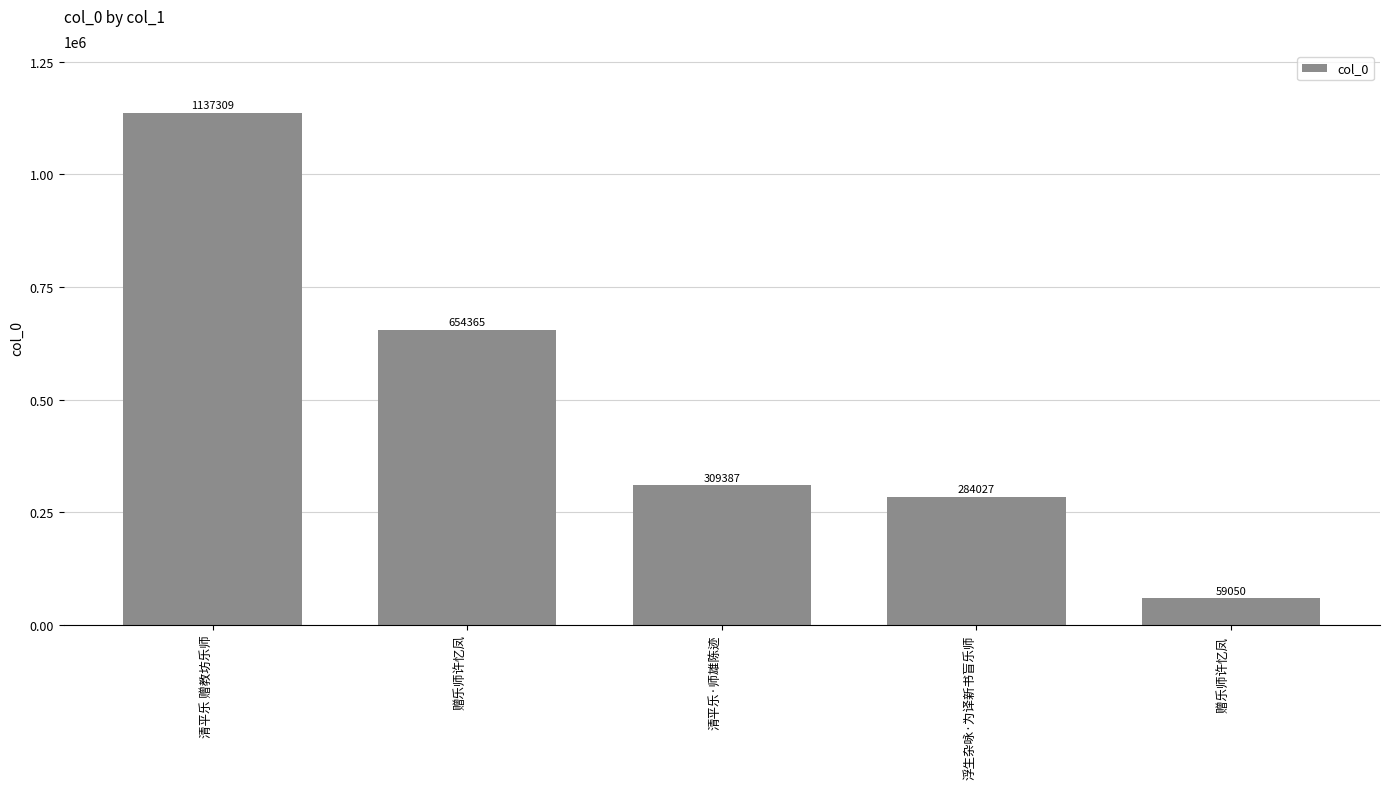

Are the bars horizontal?

No